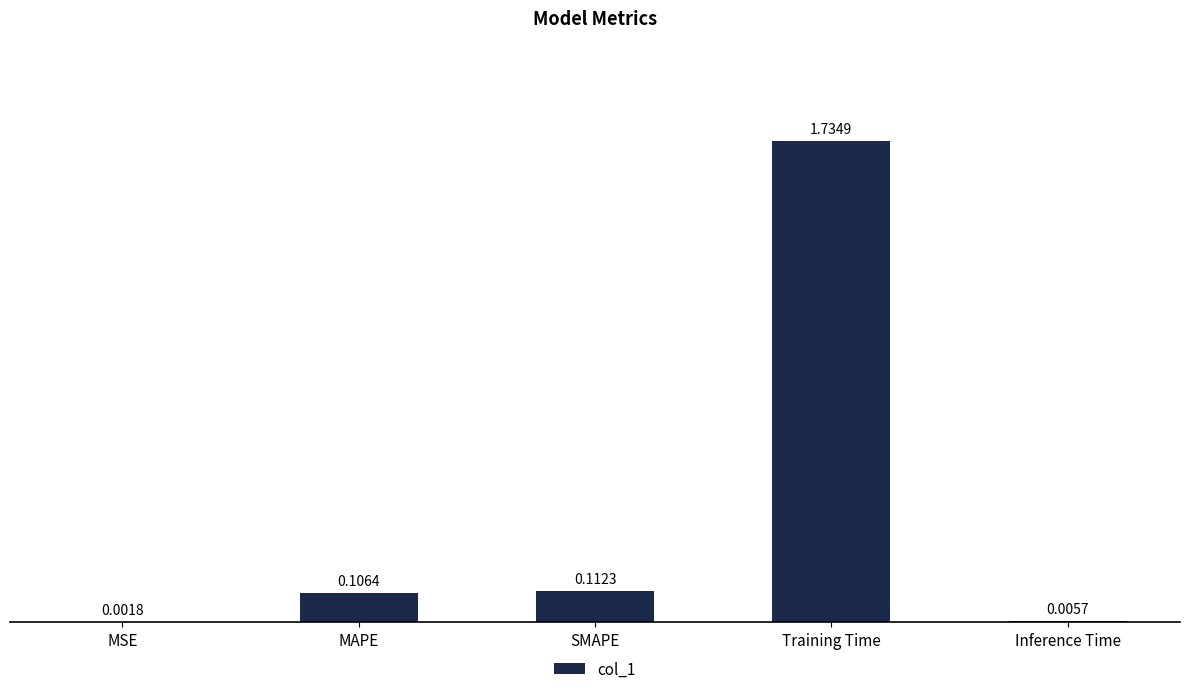

Between Training Time and Inference Time, which is larger?

Training Time